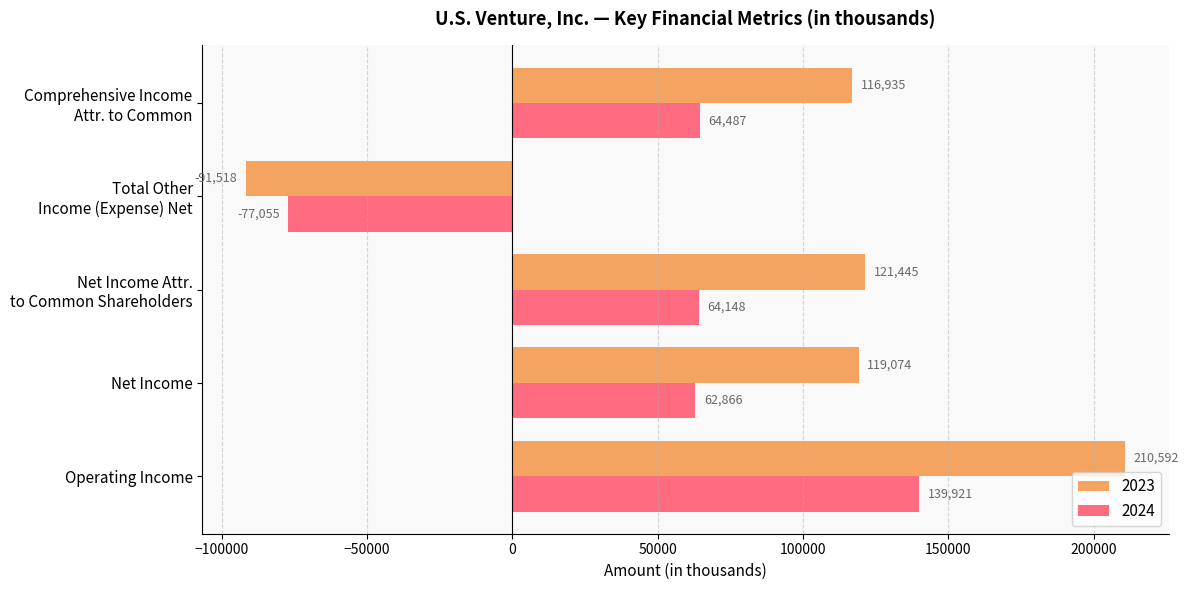

What is the average value of the 2024 series?

50873